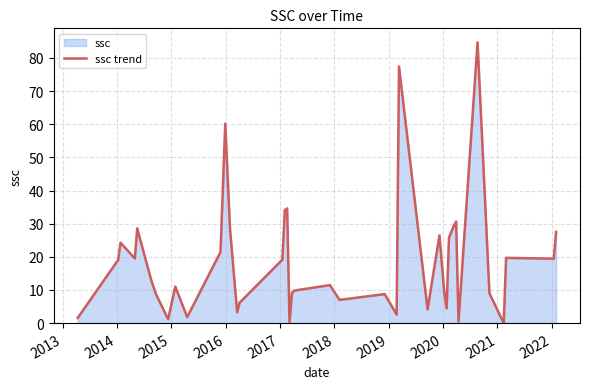

What is the maximum value shown in the chart?

84.7